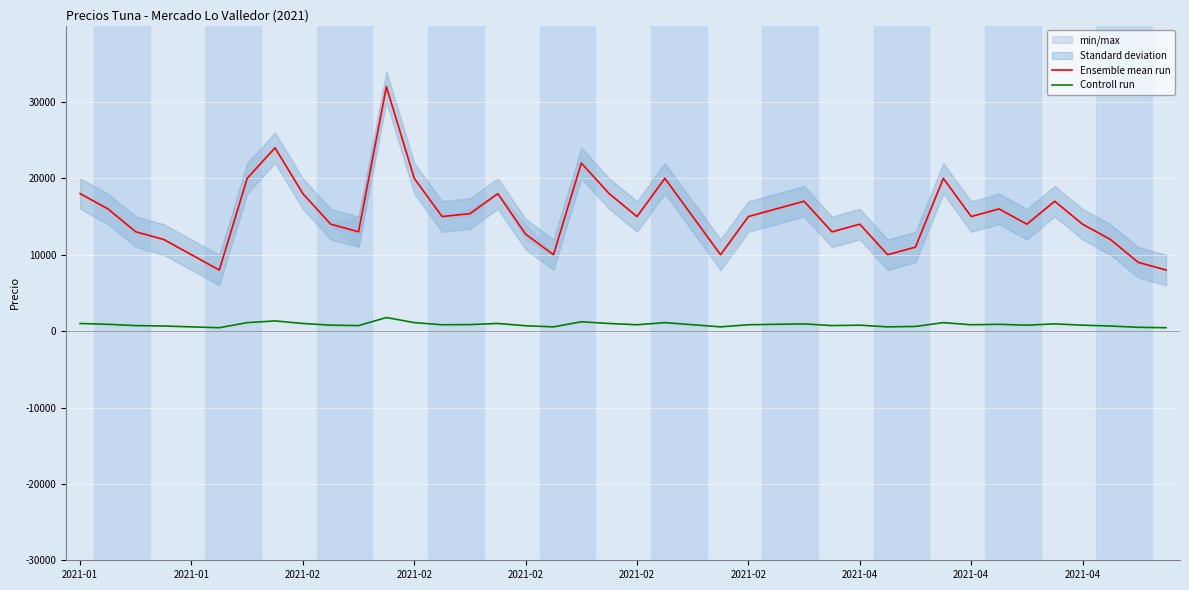

True or false: Controll run has a value of 380 at 35.

False